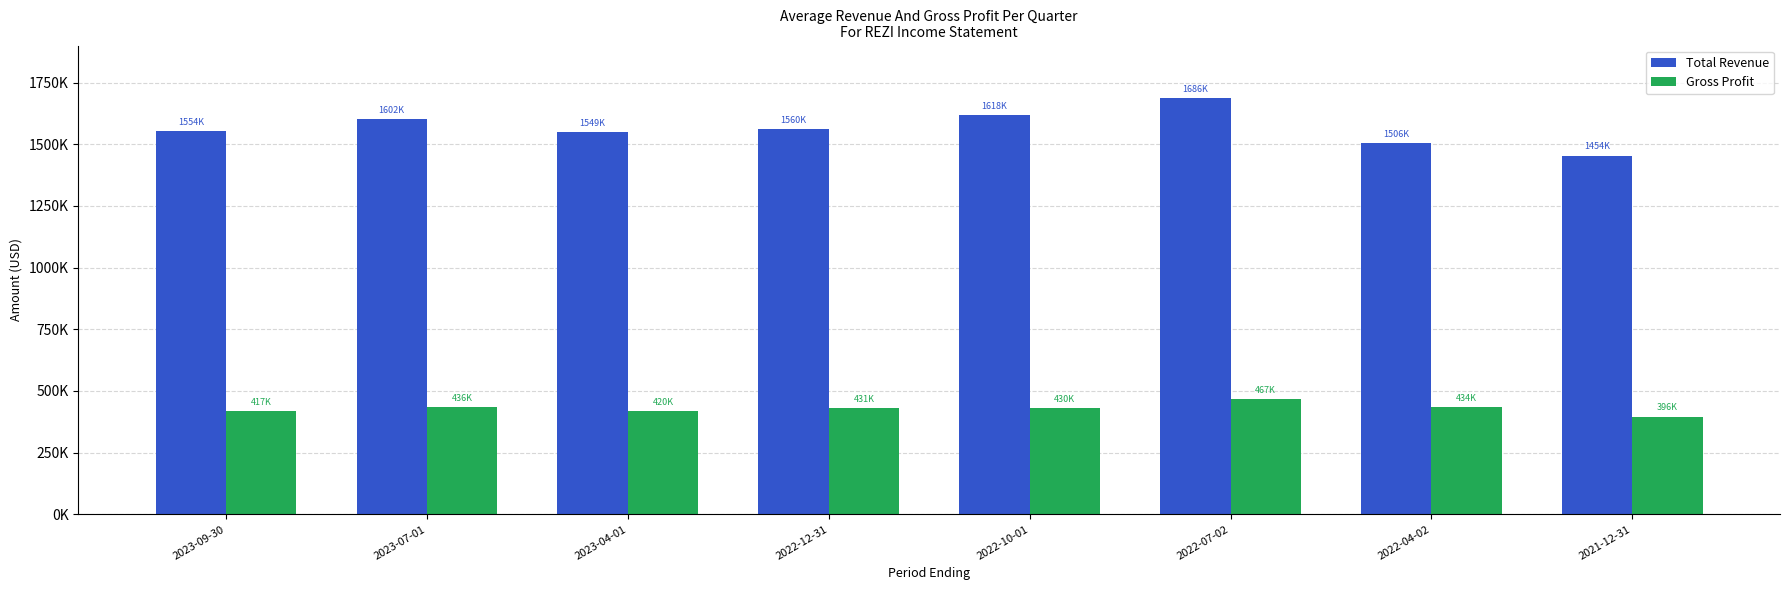

Does the chart contain stacked bars?

No